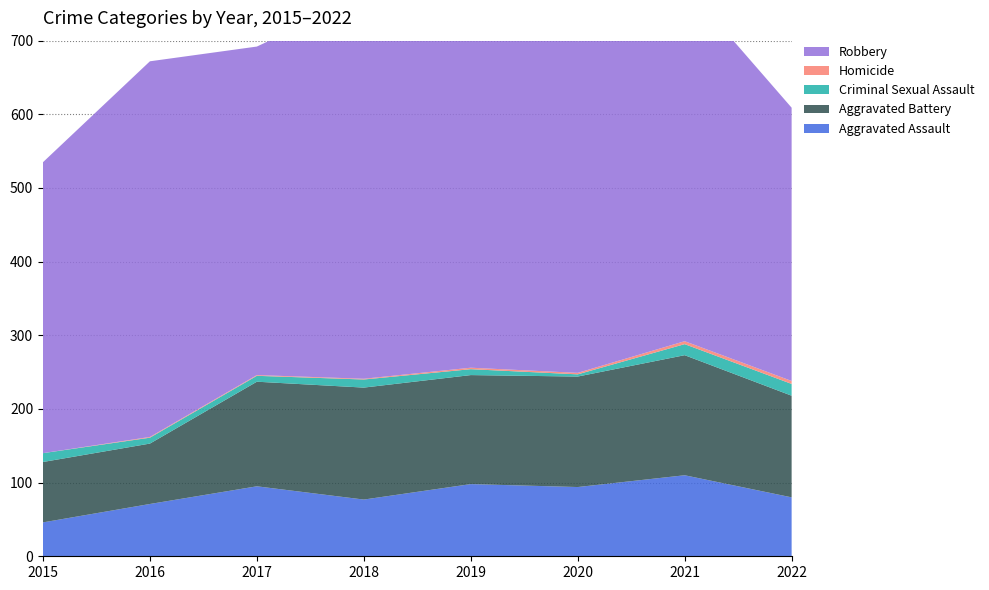

Reading left to right, what are all the values shown in this chart?

Aggravated Assault: 2015=46	2016=71	2017=95	2018=77	2019=98	2020=94	2021=110	2022=80
Aggravated Battery: 2015=82	2016=82	2017=142	2018=152	2019=148	2020=150	2021=163	2022=138
Criminal Sexual Assault: 2015=12	2016=8	2017=8	2018=11	2019=8	2020=3	2021=15	2022=16
Homicide: 2015=0	2016=1	2017=1	2018=1	2019=2	2020=2	2021=4	2022=4
Robbery: 2015=395	2016=510	2017=446	2018=519	2019=591	2020=450	2021=484	2022=371